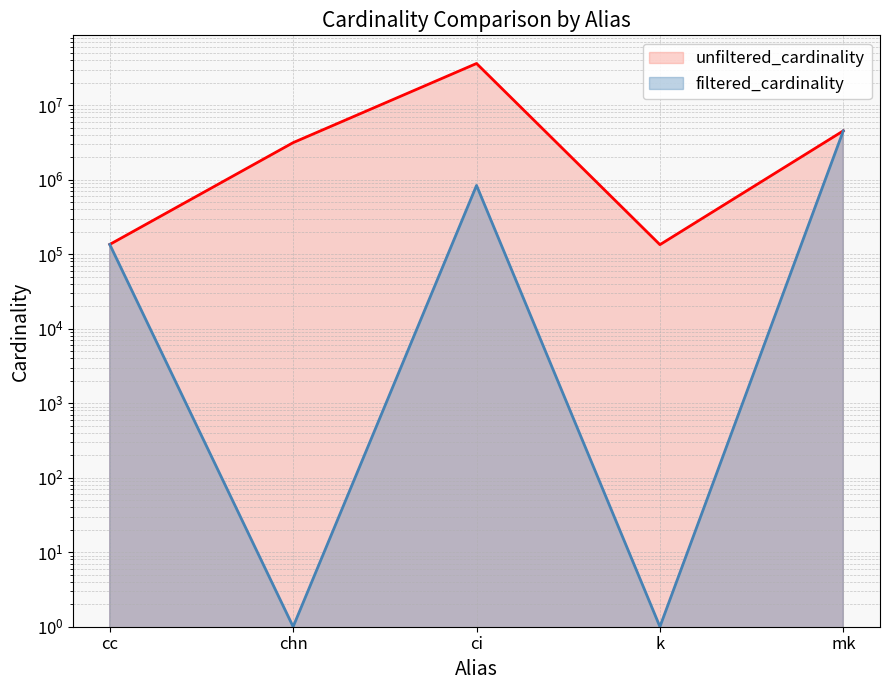

Which series has the largest total across all categories?

unfiltered_cardinality